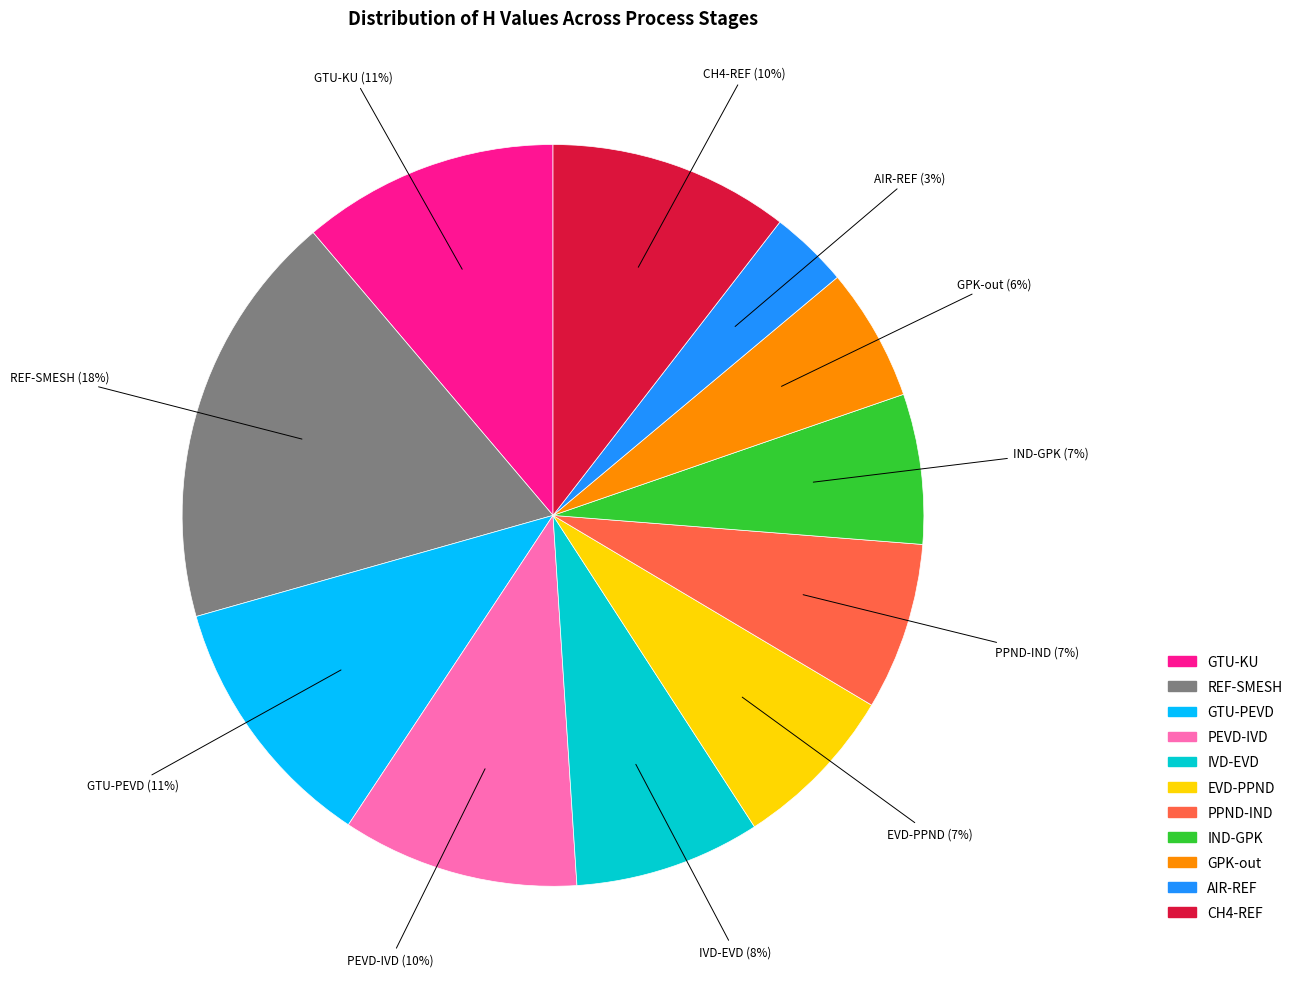

To the nearest percent, what is the average slice percentage?

9%